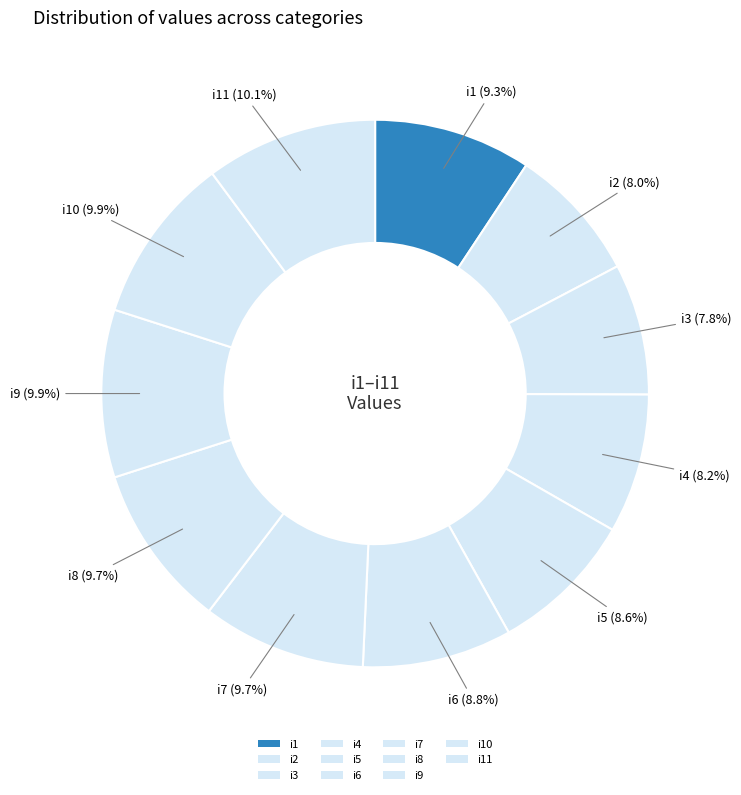

Rank the categories by value from highest to lowest.

i11, i9, i10, i7, i8, i1, i6, i5, i4, i2, i3